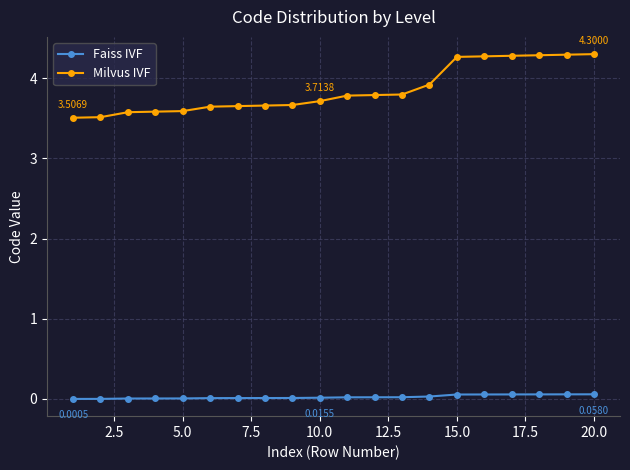

Which series has the largest range (max minus min)?

Milvus IVF